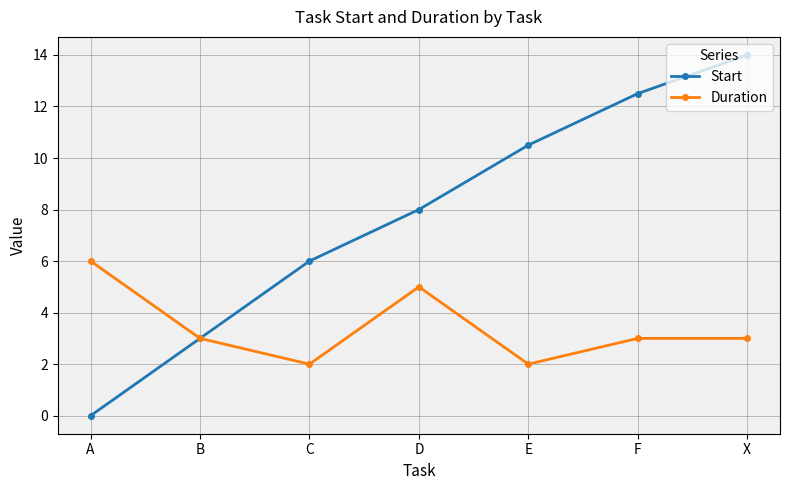

Rank the categories by Start value from lowest to highest.

A, B, C, D, E, F, X